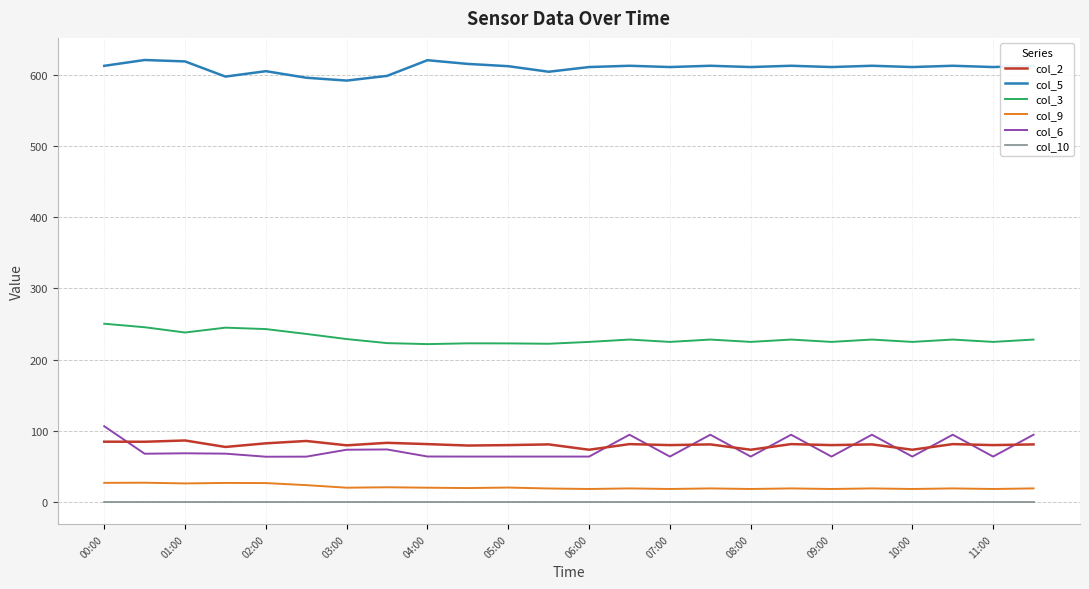

True or false: col_9 and col_6 intersect in this chart.

False